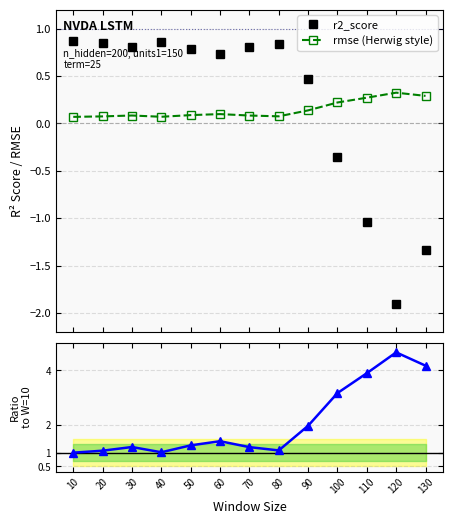

True or false: rmse (Herwig style) has a value of 0.1 at 80.

True